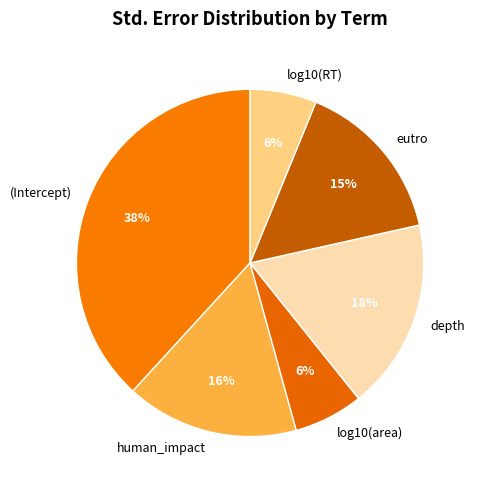

What is the largest slice in the pie chart?

(Intercept)